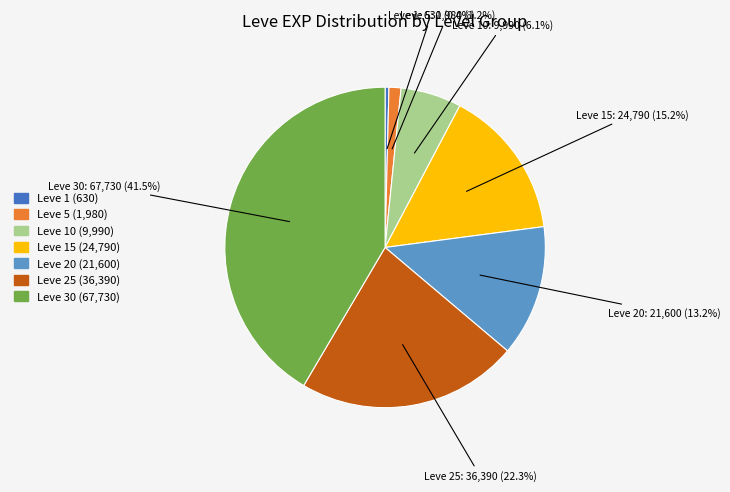

To the nearest percent, what is the difference between the largest and smallest slice percentages?

41%